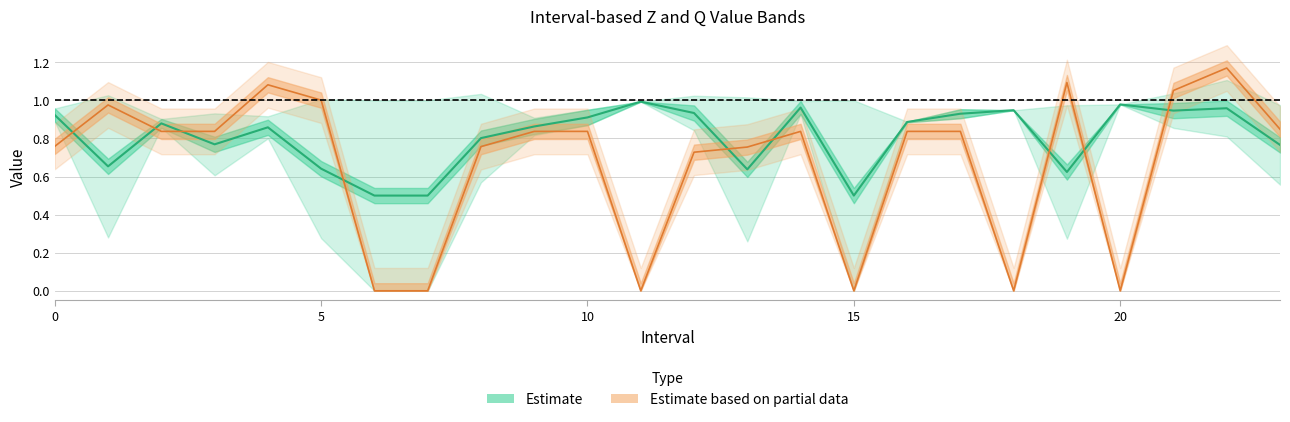

What is the total value across all series at 2?

1.7